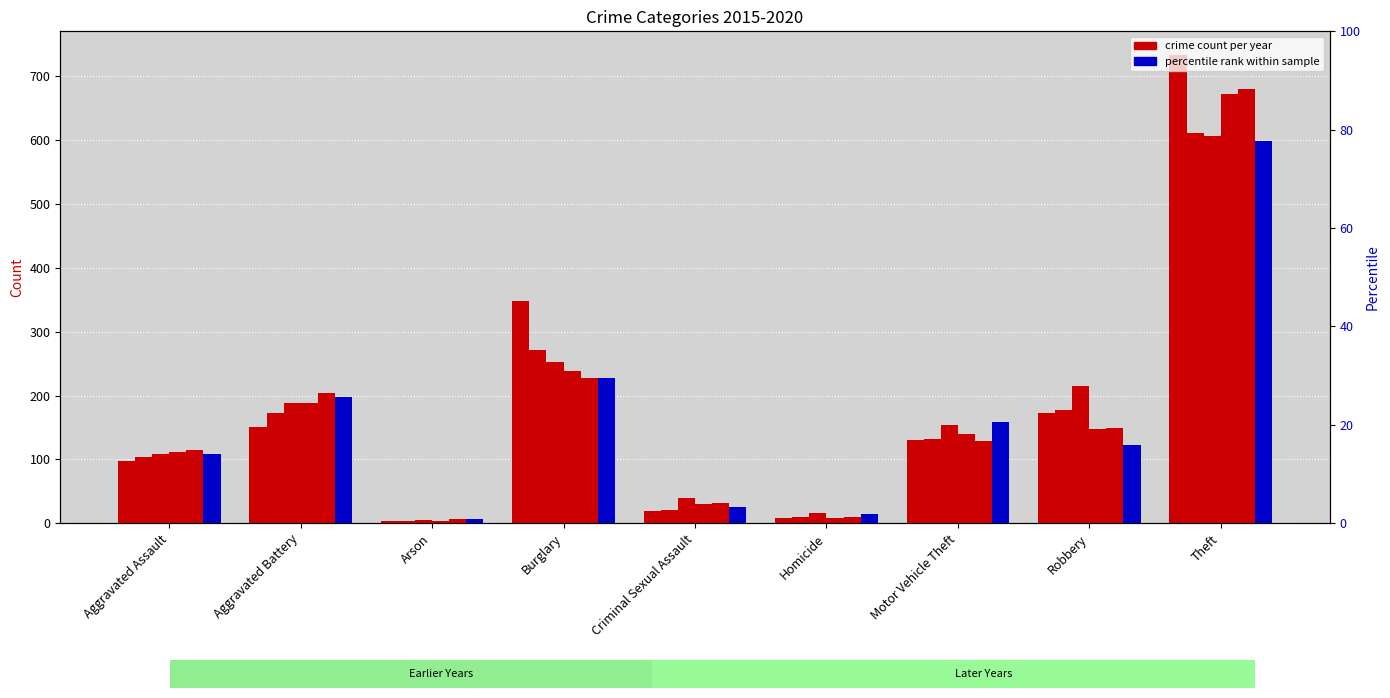

What is the difference between the 2017 values at Arson and Robbery?

210